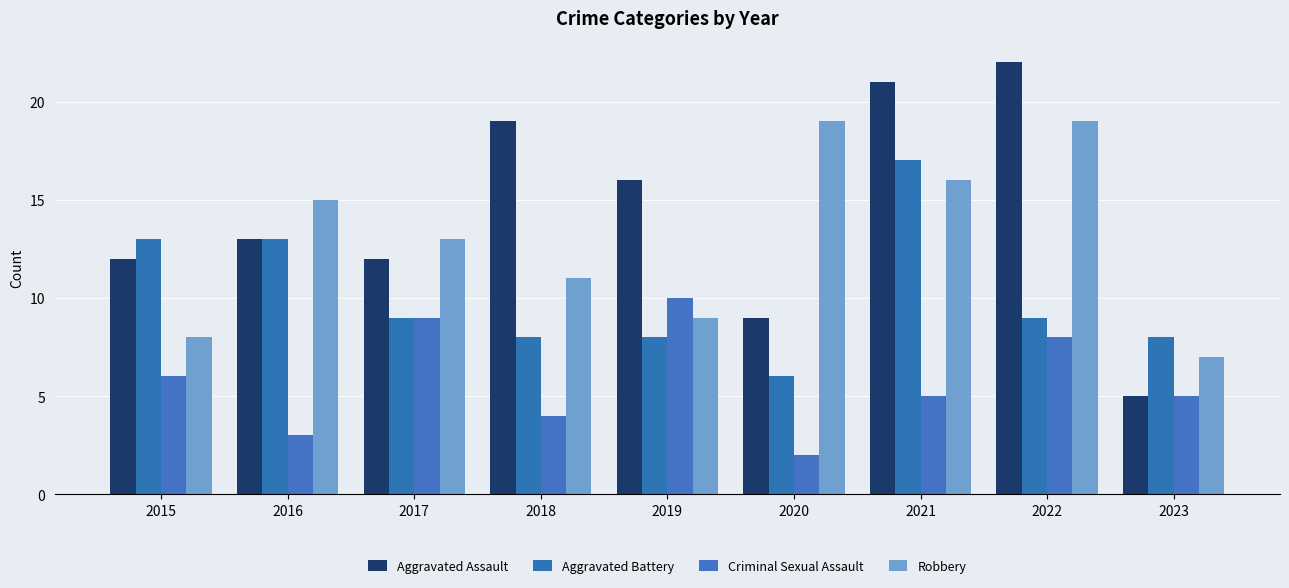

Where does the Aggravated Assault series first go above 13?

2018